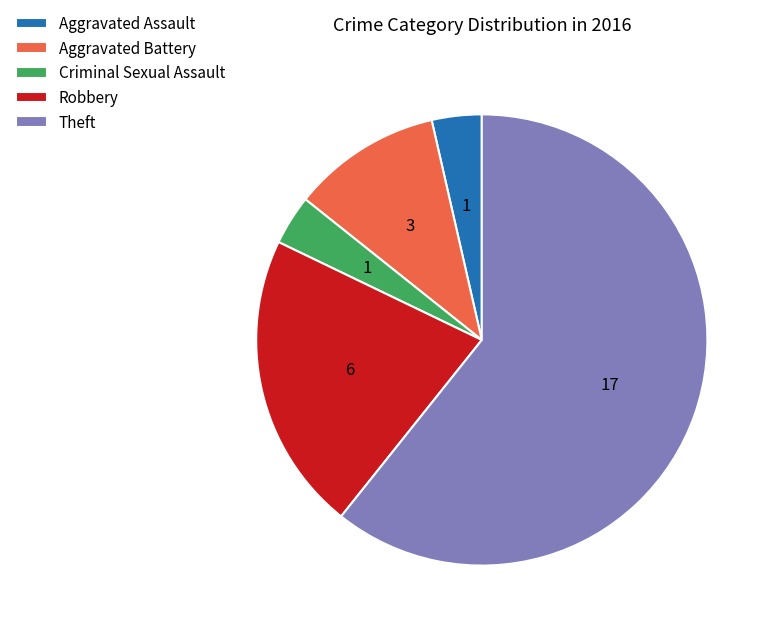

Approximately how many times larger is the value at Aggravated Assault compared to Aggravated Battery?

0.3